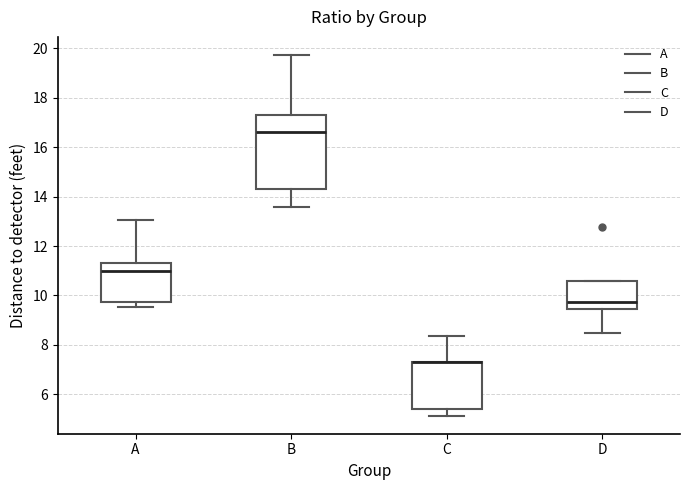

Where does the upper whisker of the box for C end on the y-axis? The values are not printed on the chart, so give them approximately, as read against the axis.

8.4